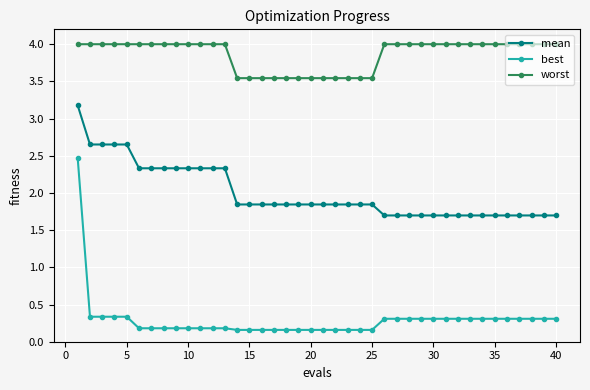

Which series has the widest spread of values?

best